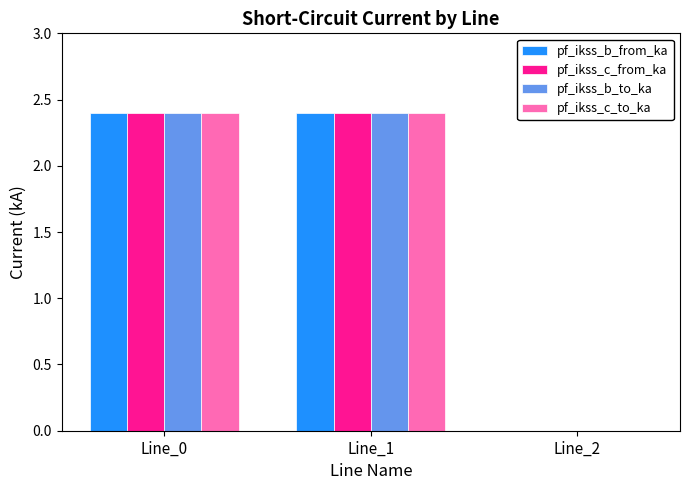

What is the greatest value displayed?

2.4